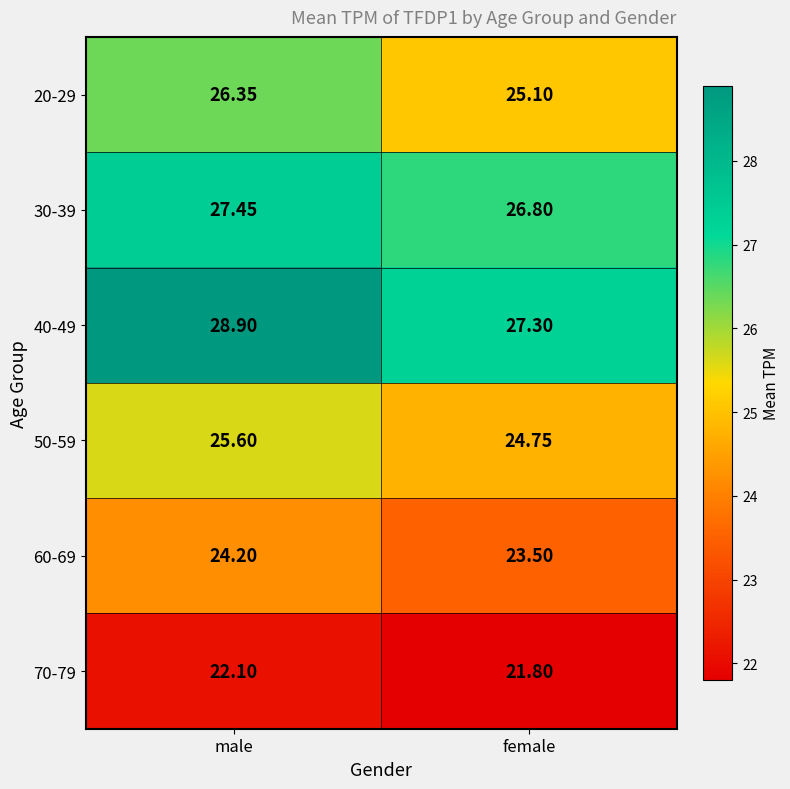

List the series in order of their peak value, lowest first.

70-79, 60-69, 50-59, 20-29, 30-39, 40-49